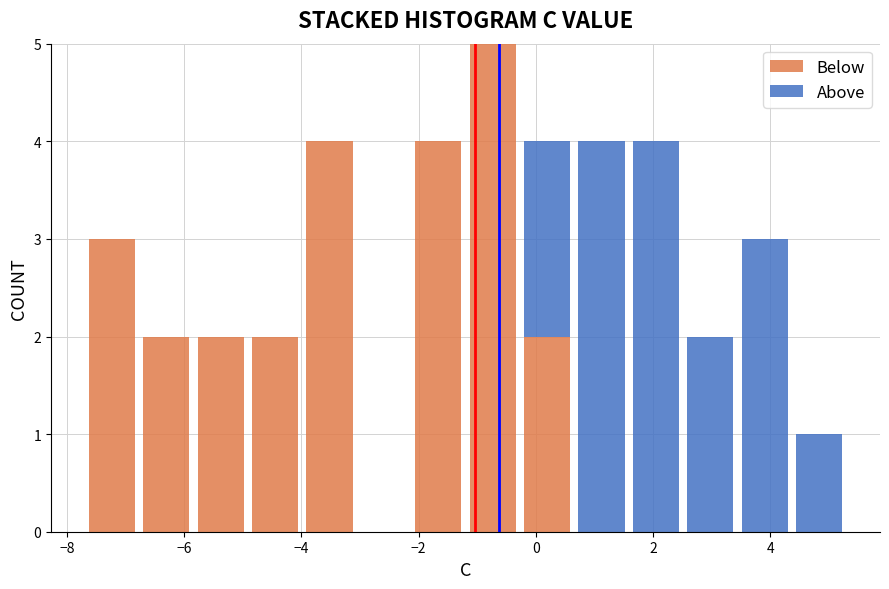

What is the total height of the stacked bar covering -2.2 to -1.2 on the x-axis? Neither the bar edges nor the heights are printed on the chart, so give them approximately, as read against the axes.

4